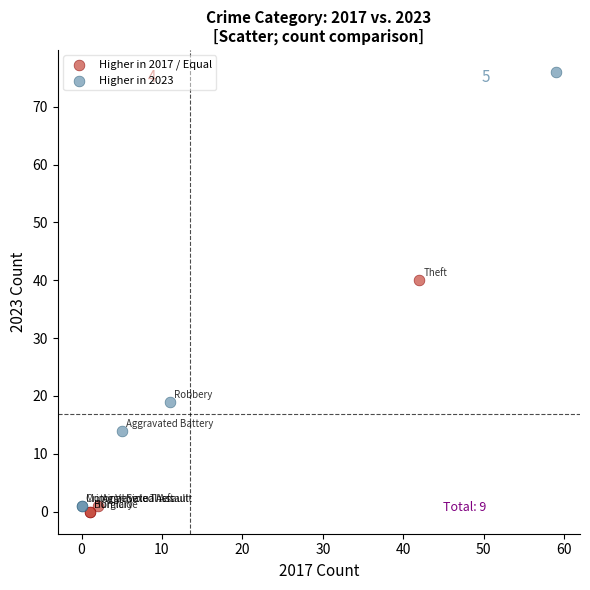

Which series reaches the maximum Y coordinate?

Higher in 2023